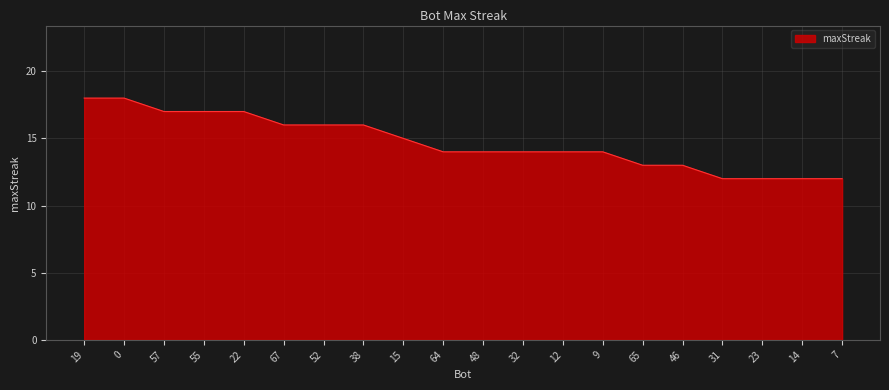

Between 31 and 64, which is larger?

64